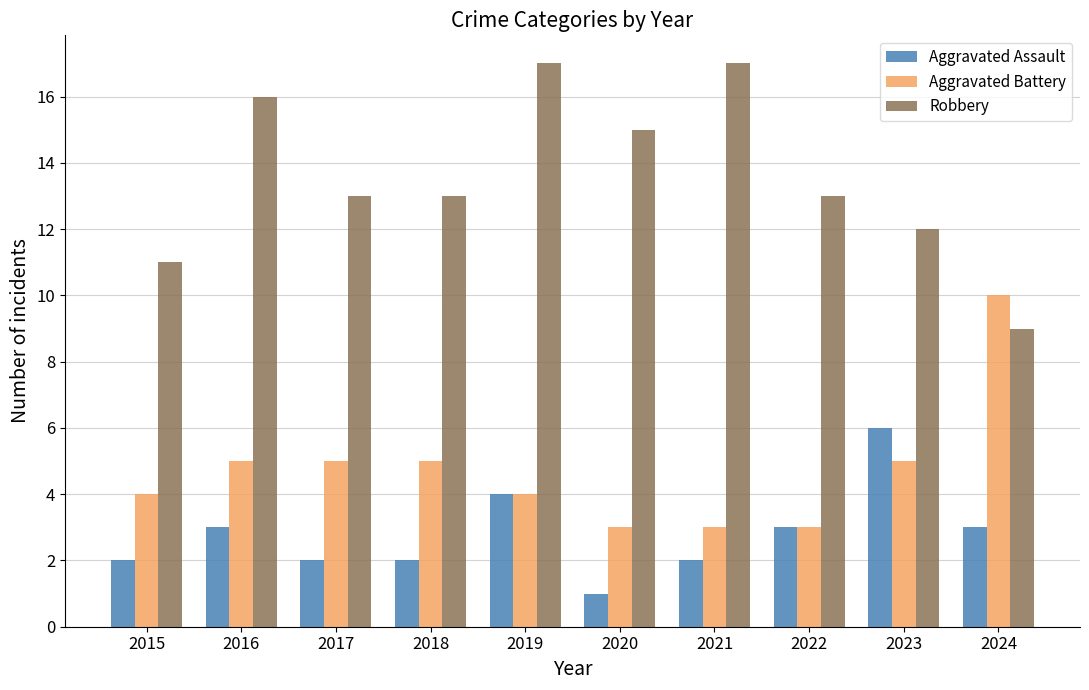

Where does the Robbery series first go above 13?

2016